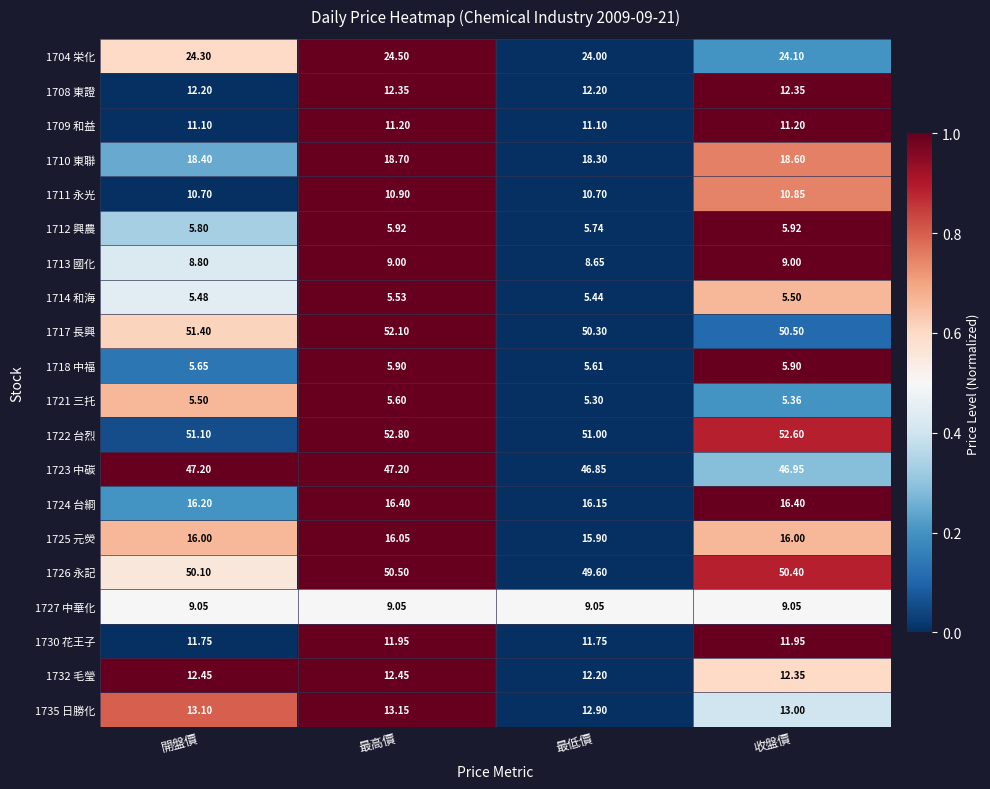

Which category has the lowest value across all series?

最低價